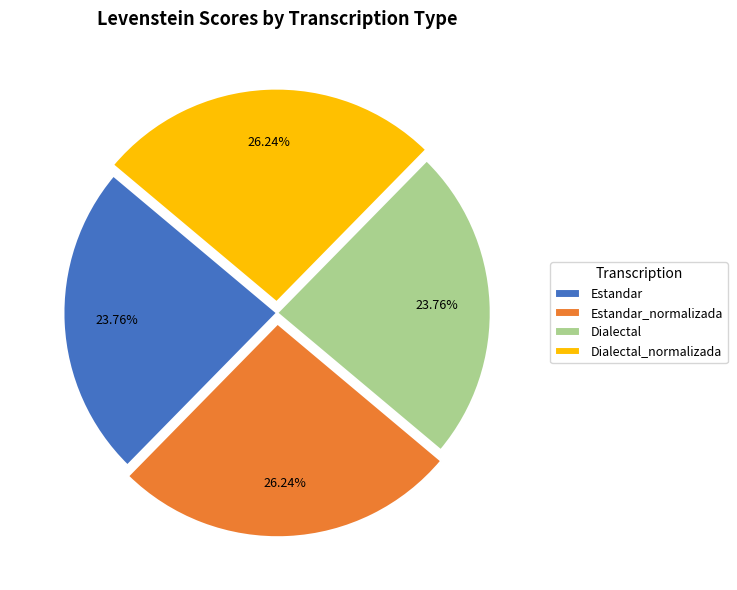

To the nearest percent, what is the difference between the Estandar and Estandar_normalizada slice percentages?

2%